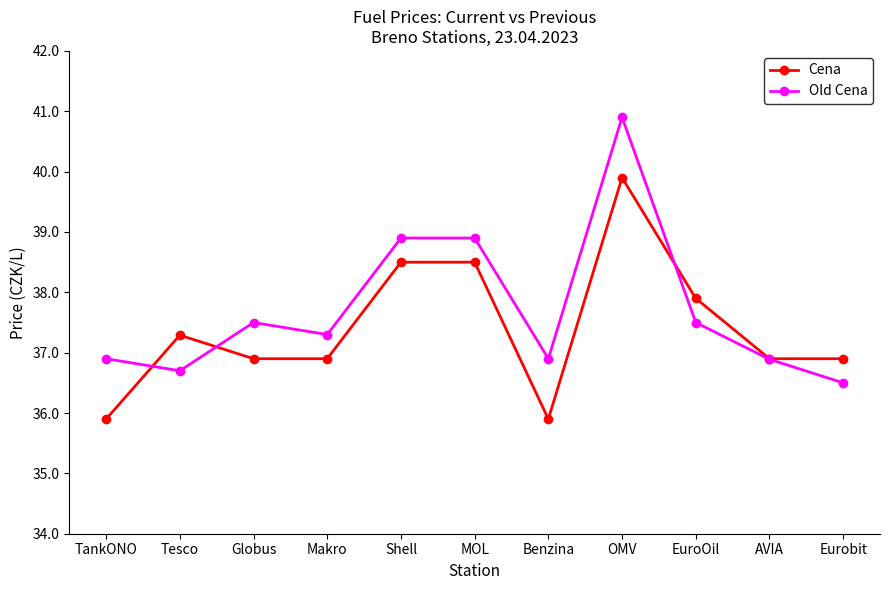

What is the total value across all series at AVIA?

73.8